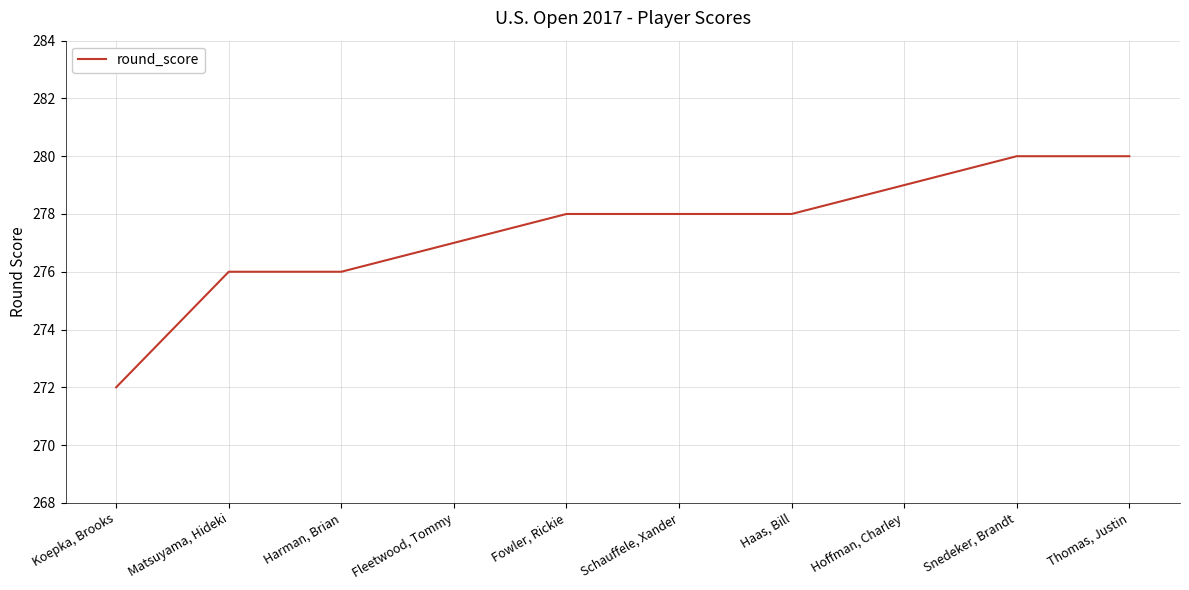

What is the greatest value displayed?

280